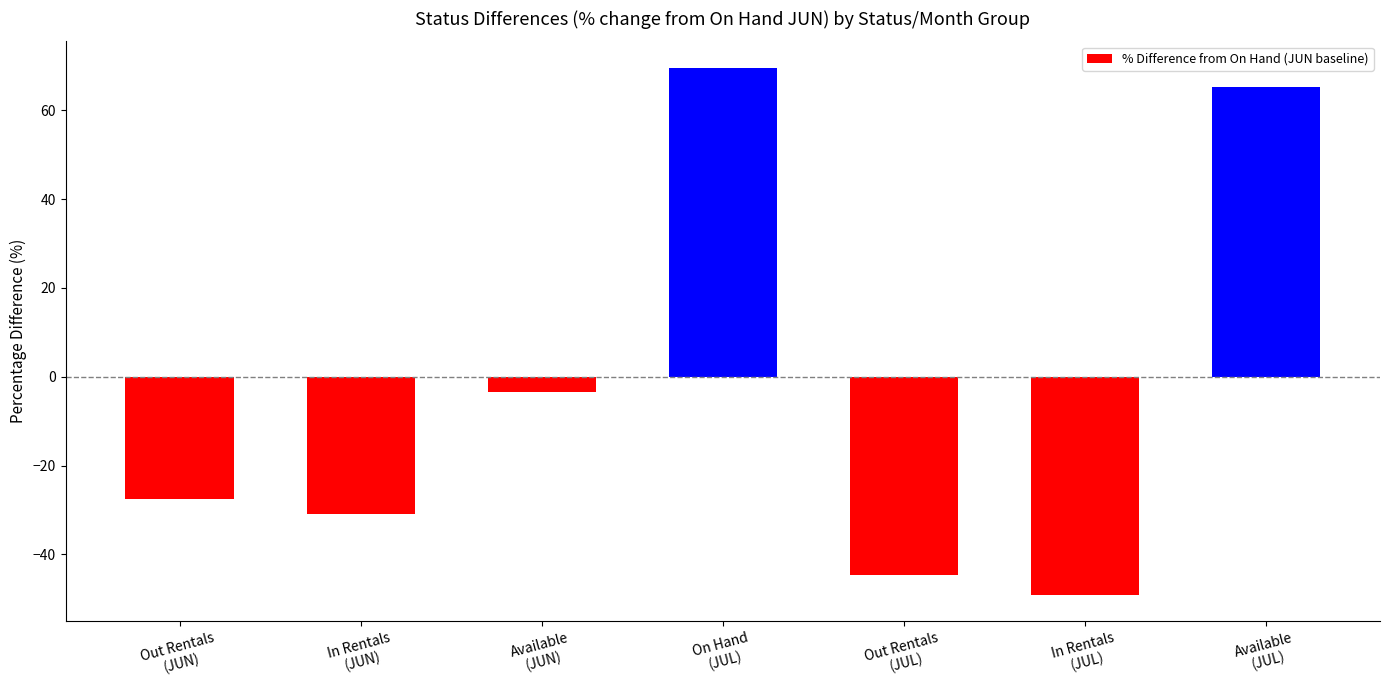

What is the maximum value shown in the chart?

69.6